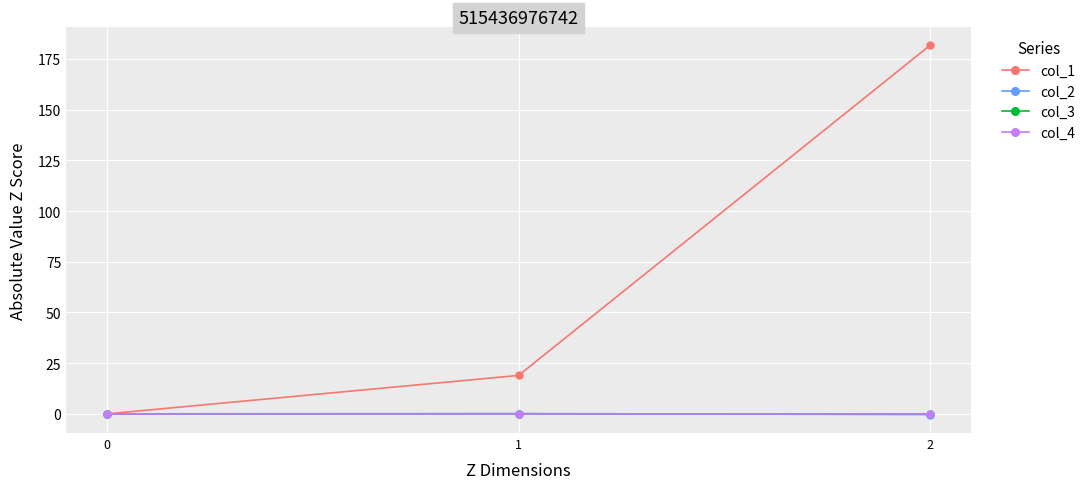

Does the chart have visible grid lines?

Yes